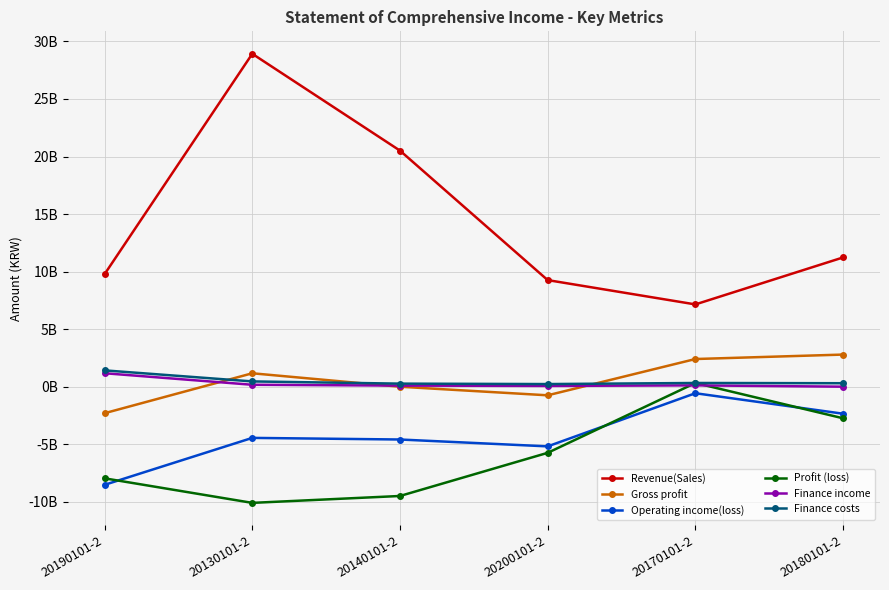

What are all the series names shown in the legend?

Revenue(Sales), Gross profit, Operating income(loss), Profit (loss), Finance income, Finance costs